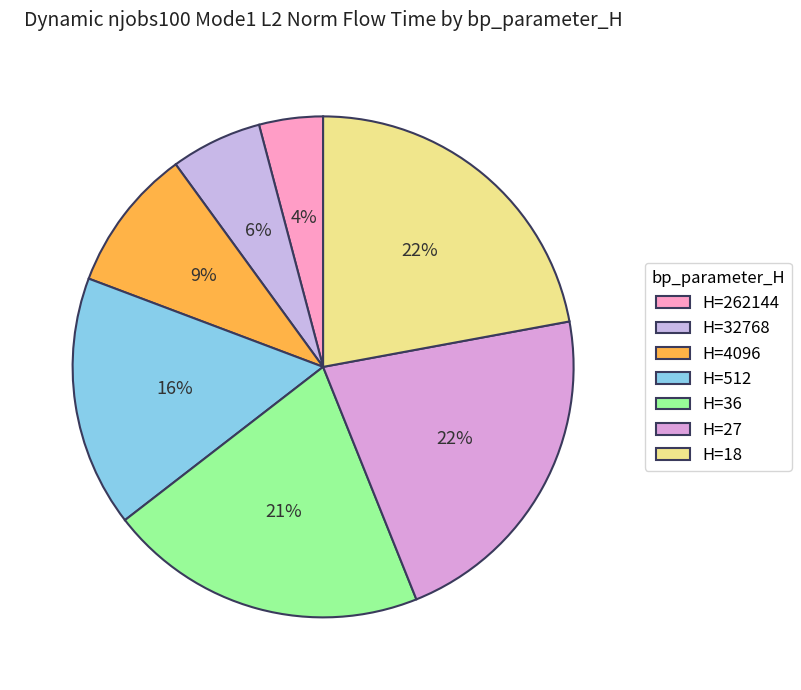

How many segments does this pie chart have?

7